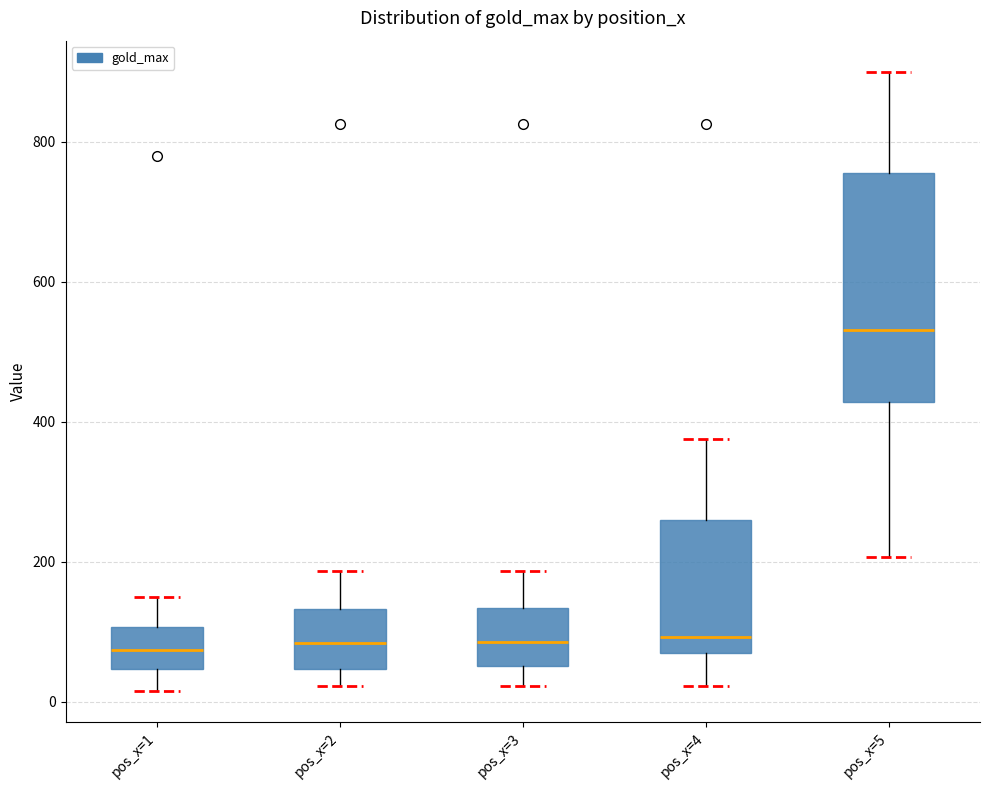

Which box is the tallest, from its lower edge to its upper edge?

pos_x=5